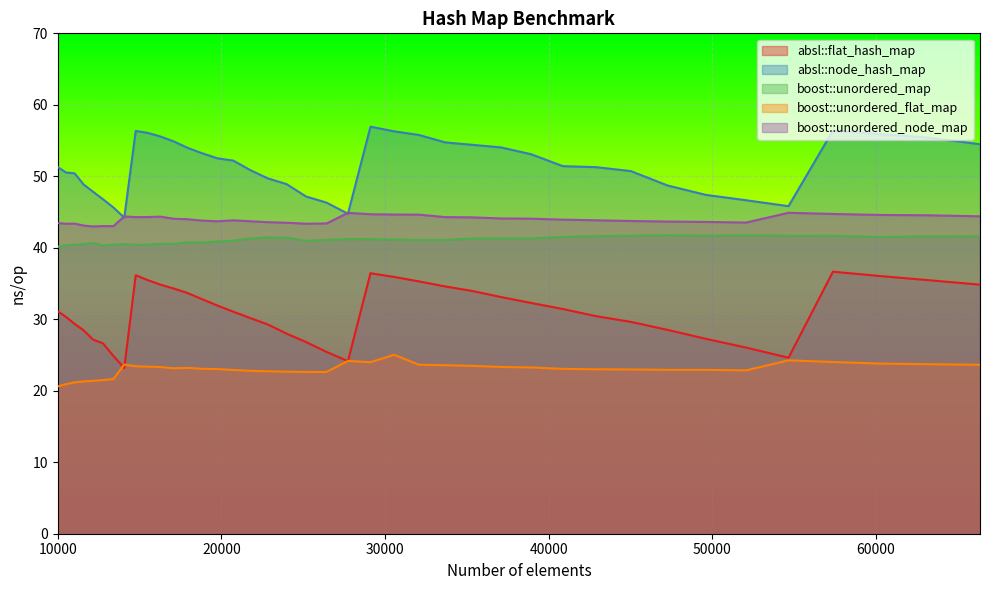

At how many categories does at least one series exceed 40?

40